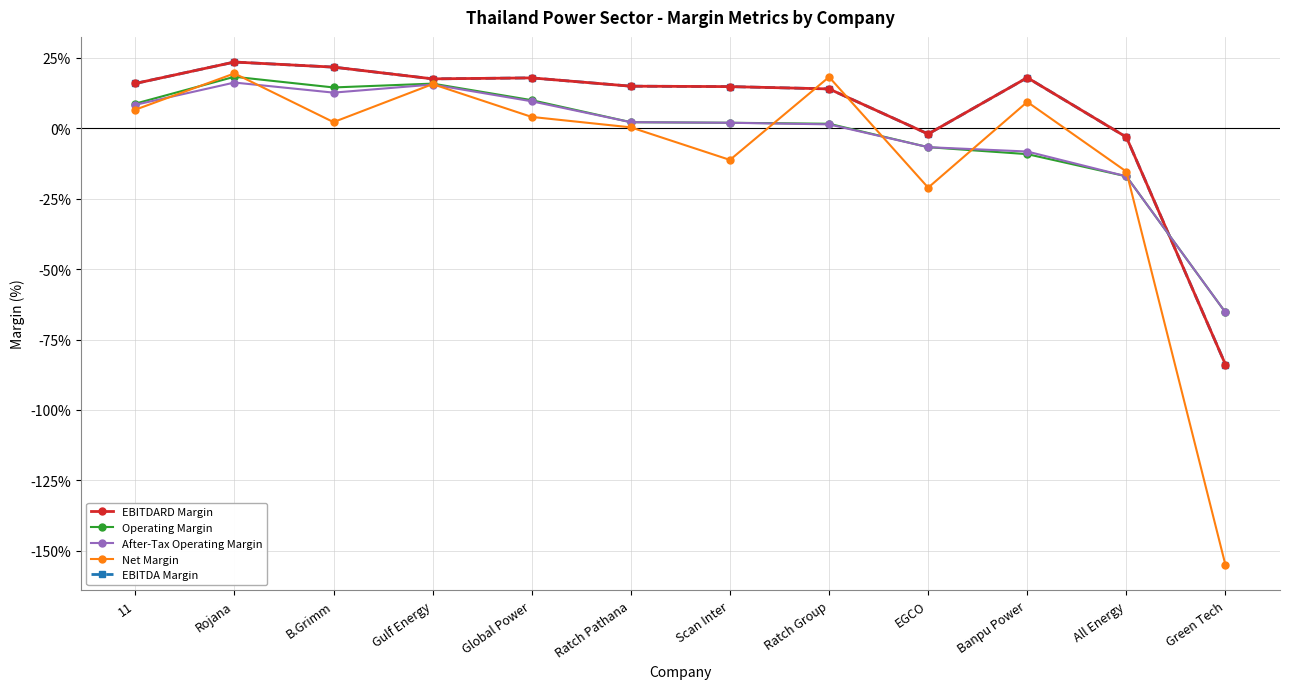

At how many categories does at least one series exceed -1?

12